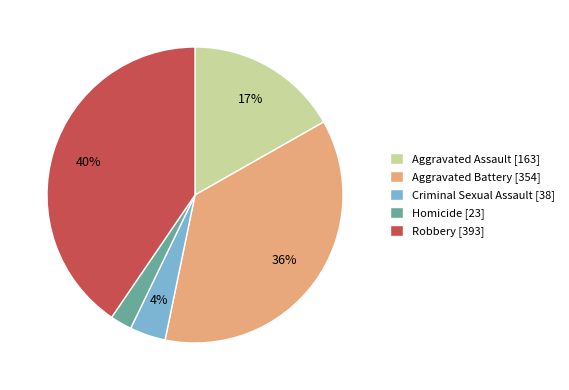

Is the sum of Aggravated Assault [163] and Homicide [23] greater than half?

No